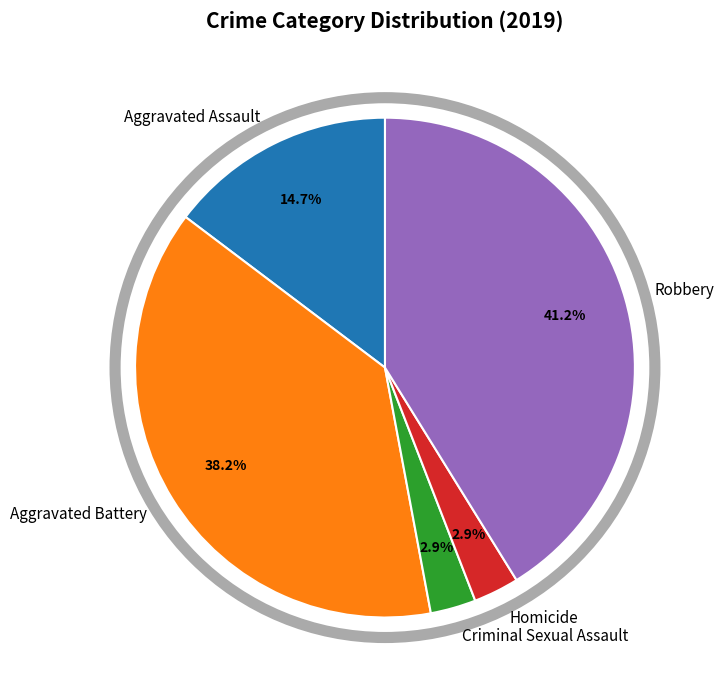

Combined, what portion of the pie is Robbery and Homicide?

44.1%